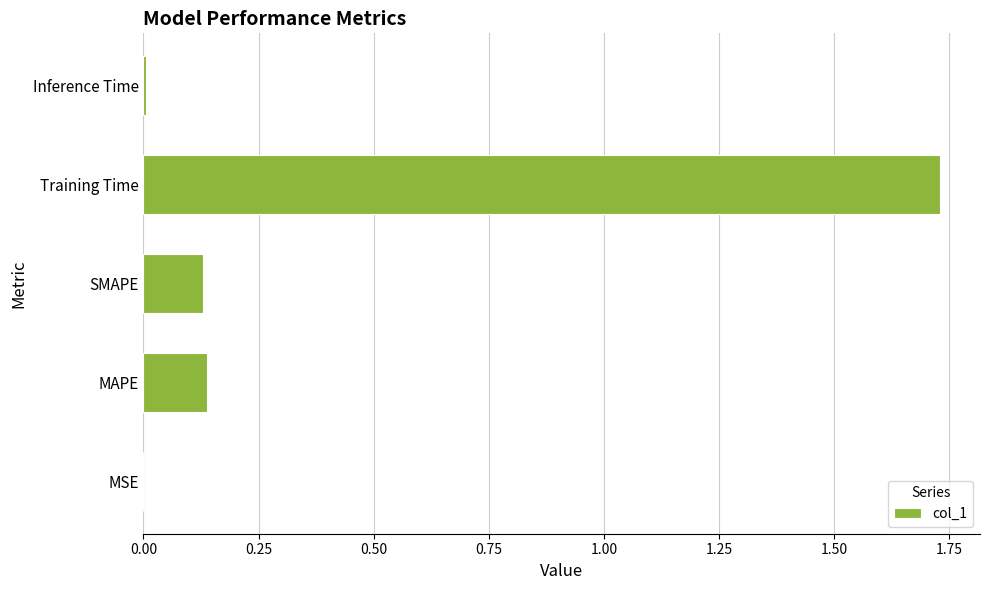

Which label corresponds to the largest value in the chart?

Training Time